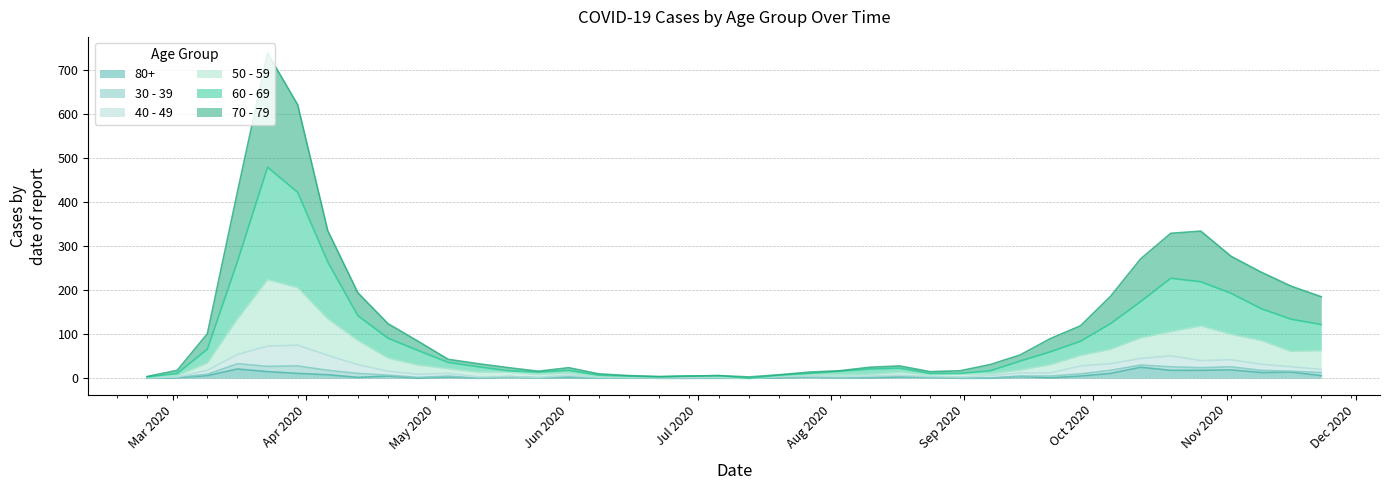

Which series has the widest spread of values?

70 - 79